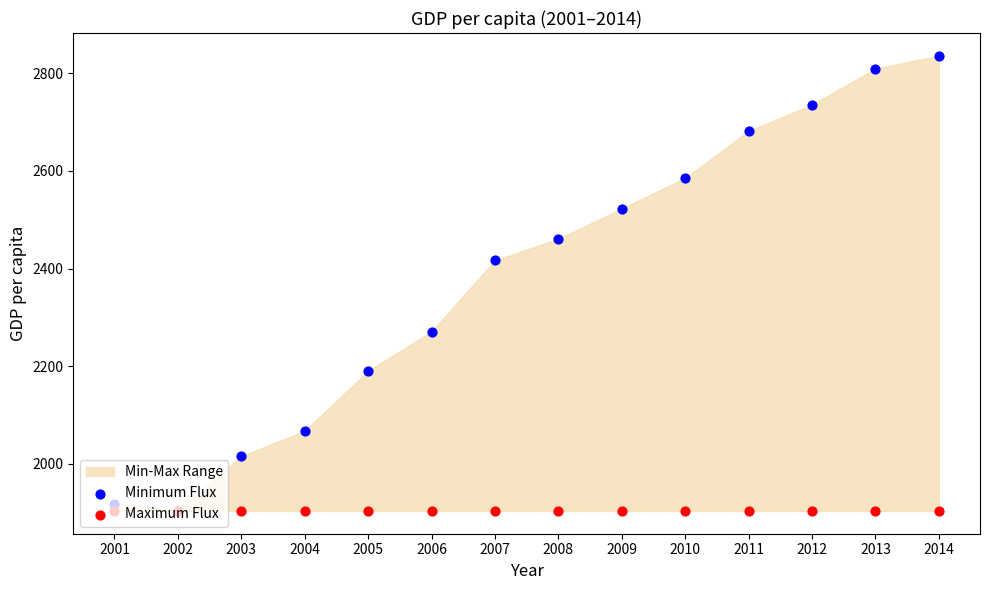

Which series reaches the maximum Y coordinate?

Minimum Flux